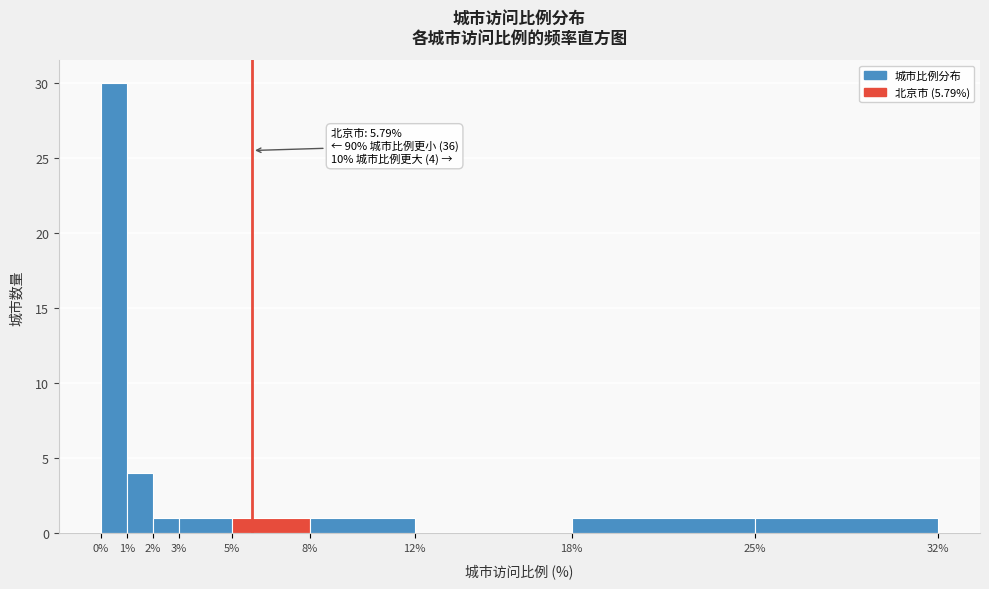

Over which range of the x-axis is the bar tallest?

0% to 1%